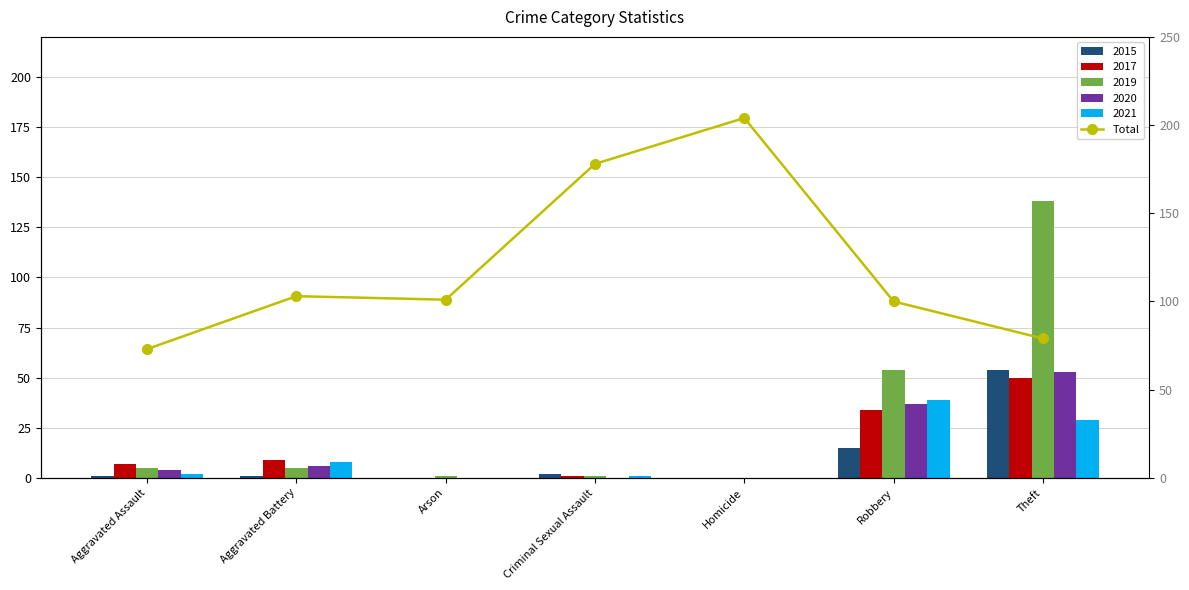

What is the difference between the second highest and minimum values?

105